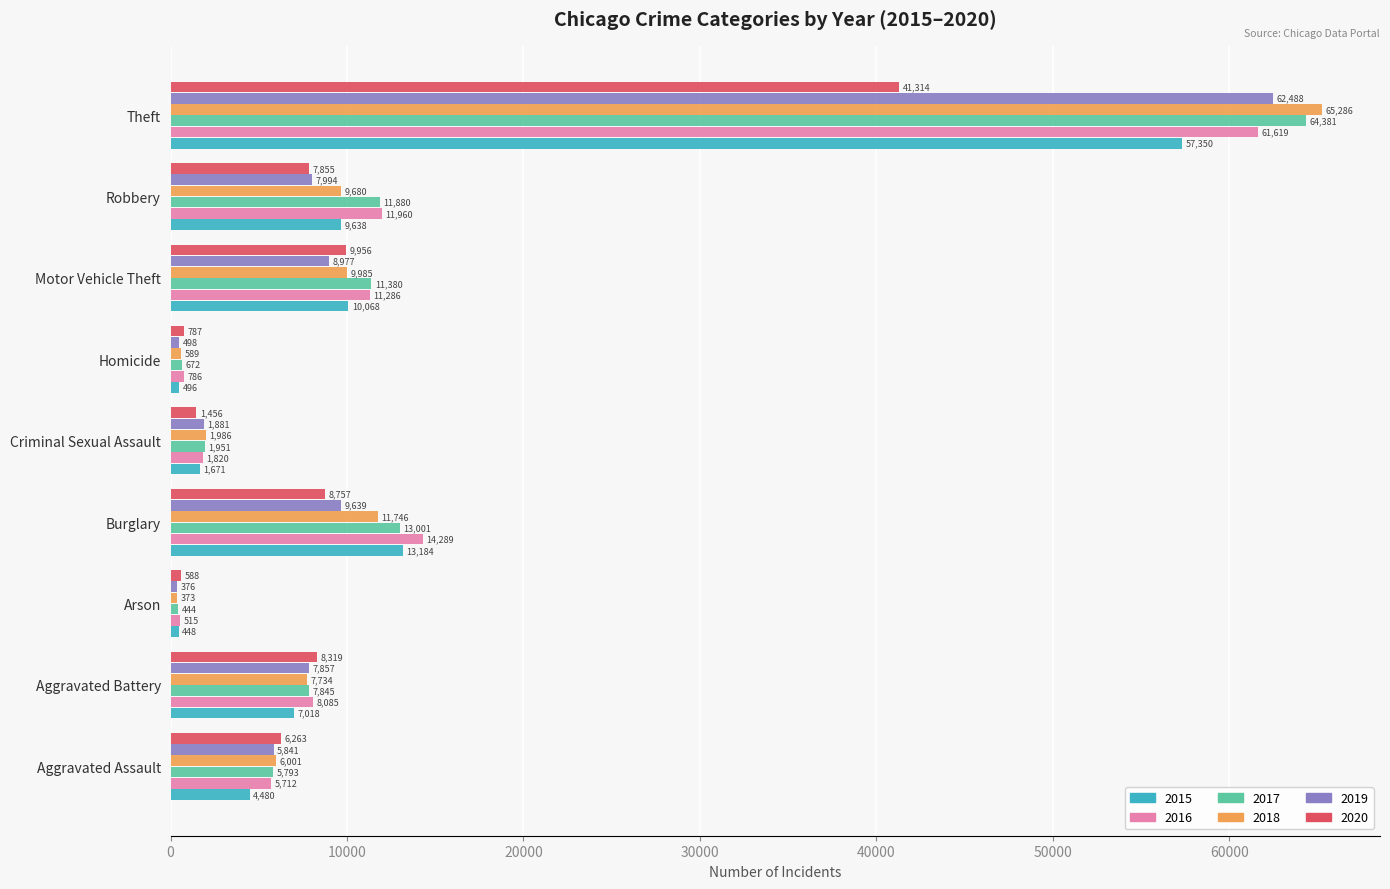

What is the total value across all series at Aggravated Battery?

46858